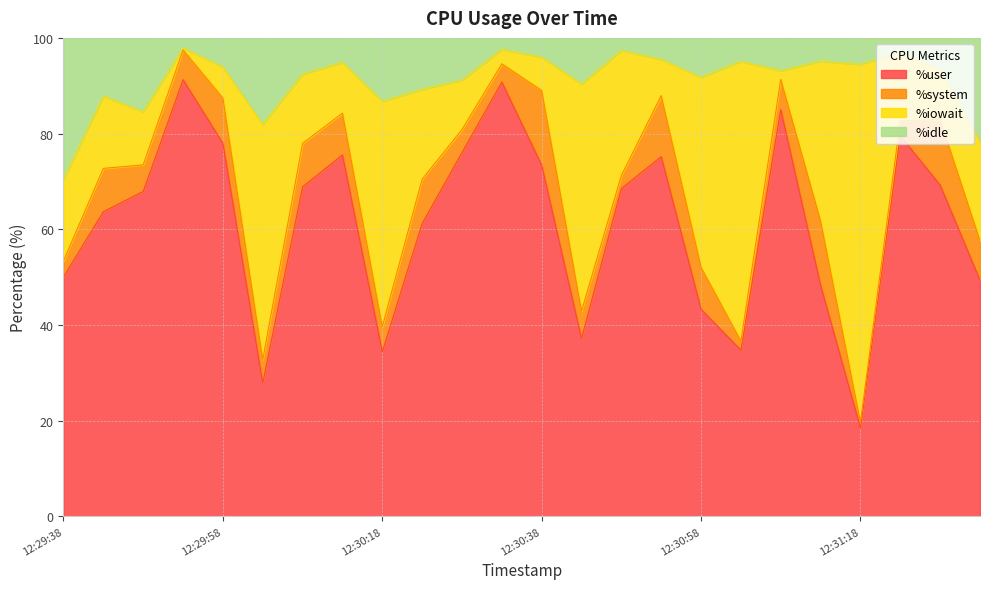

True or false: %idle and %user cross at least once.

False